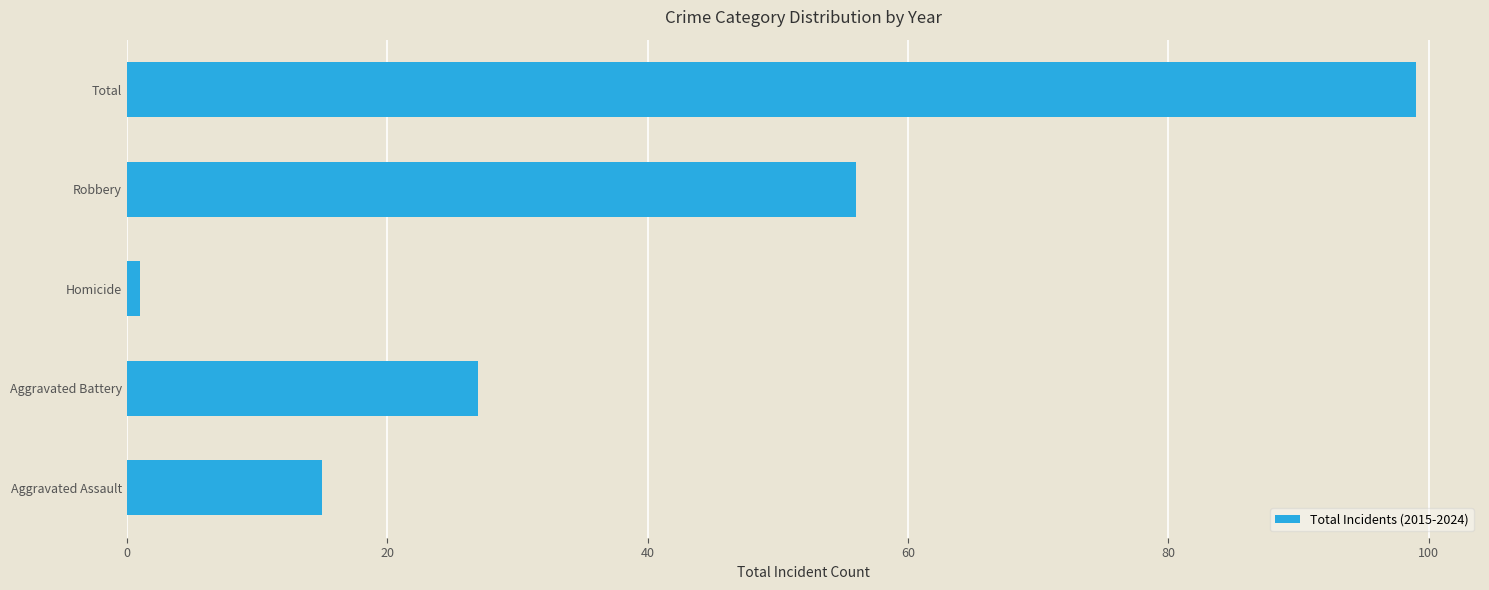

Are the bars grouped side by side (vs. stacked)?

No